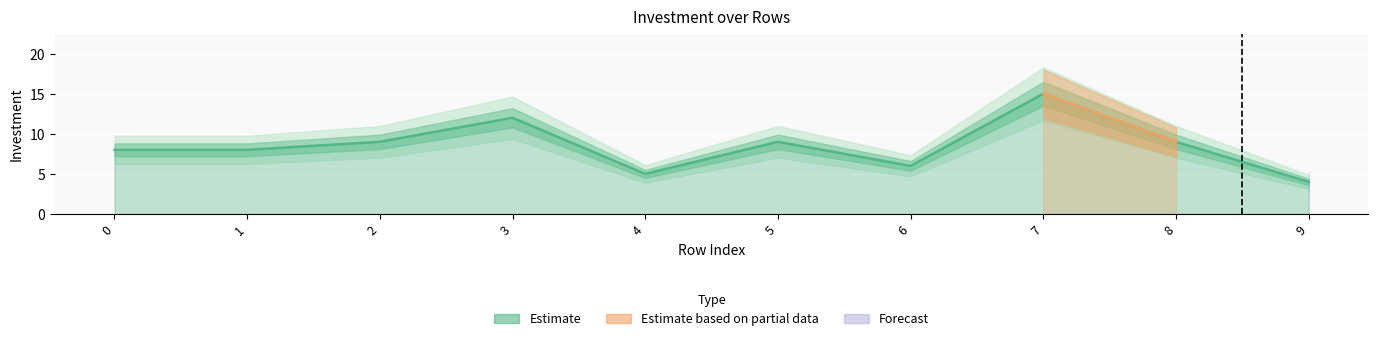

True or false: the data has more than 1 interior local peaks.

True